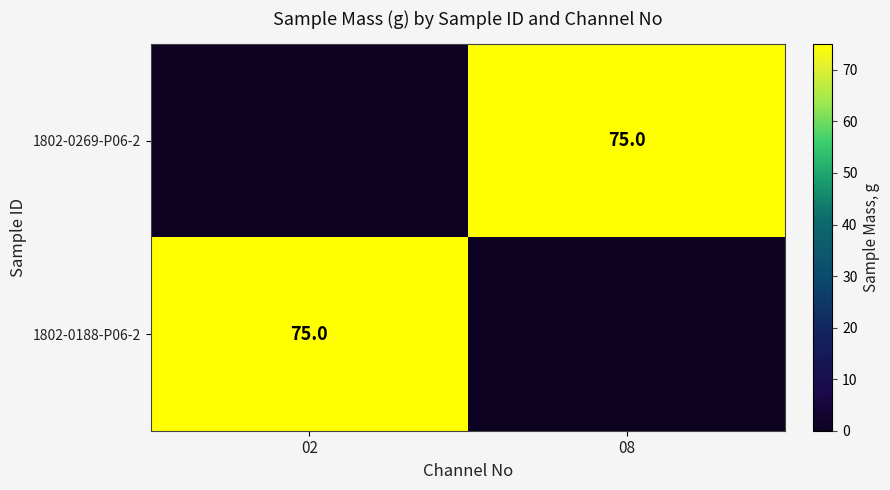

Read the 1802-0269-P06-2 value at 08.

75.0